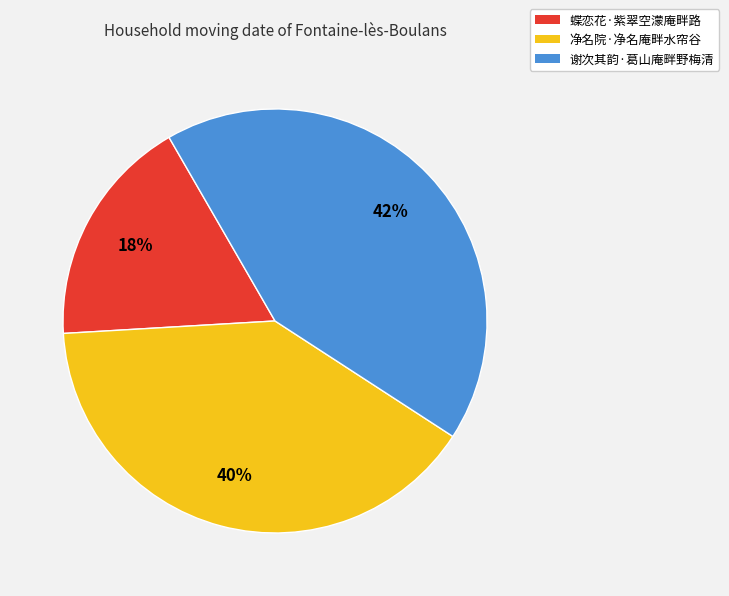

Rank the categories by value from highest to lowest.

谢次其韵·葛山庵畔野梅清, 净名院·净名庵畔水帘谷, 蝶恋花·紫翠空濛庵畔路